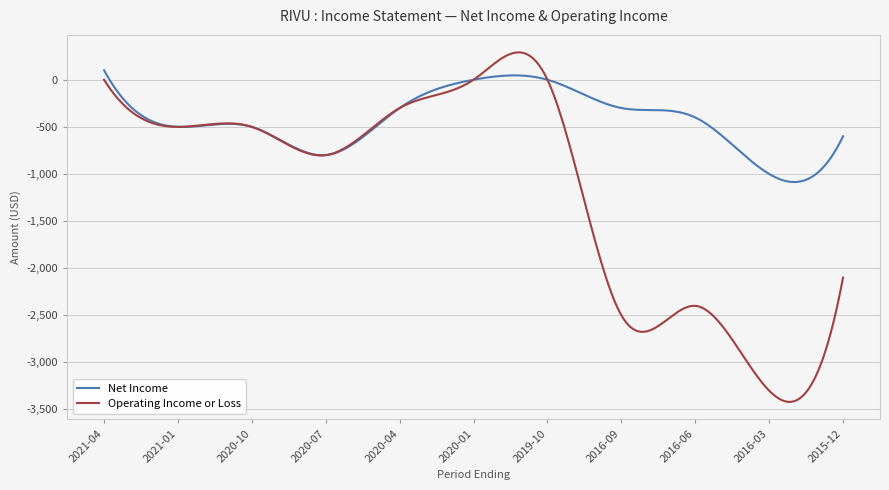

List the series in order of their overall mean, highest first.

Net Income, Operating Income or Loss